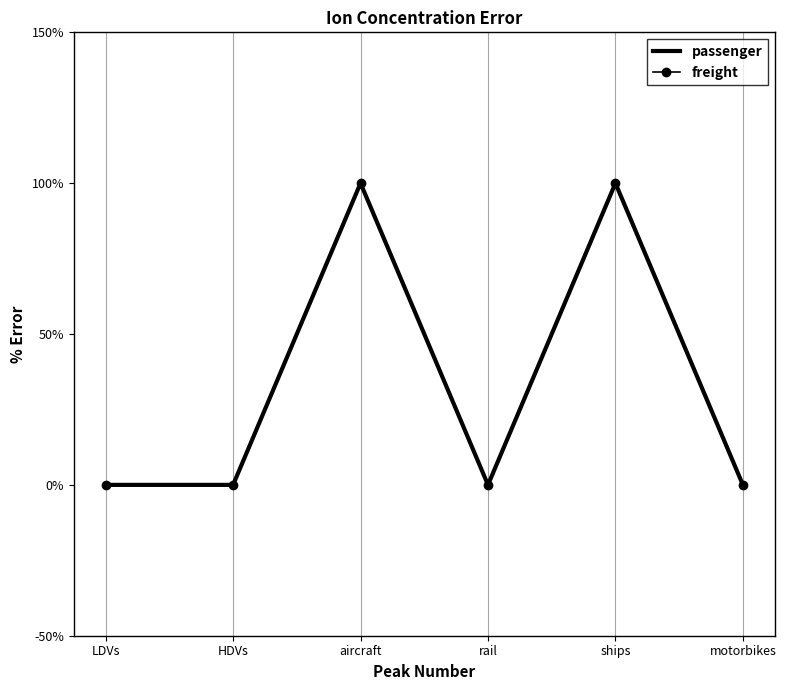

Which category has the highest value across all series?

aircraft